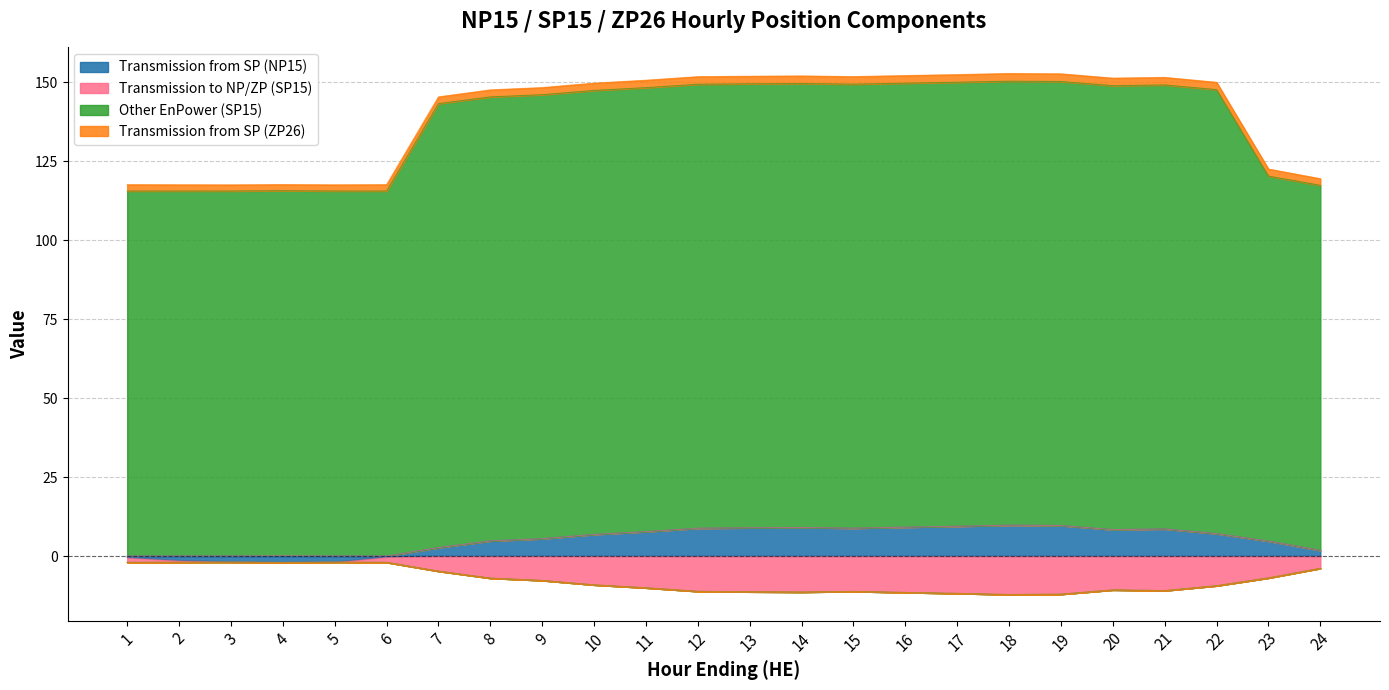

Where is the first local minimum for Transmission to NP/ZP (SP15)?

4